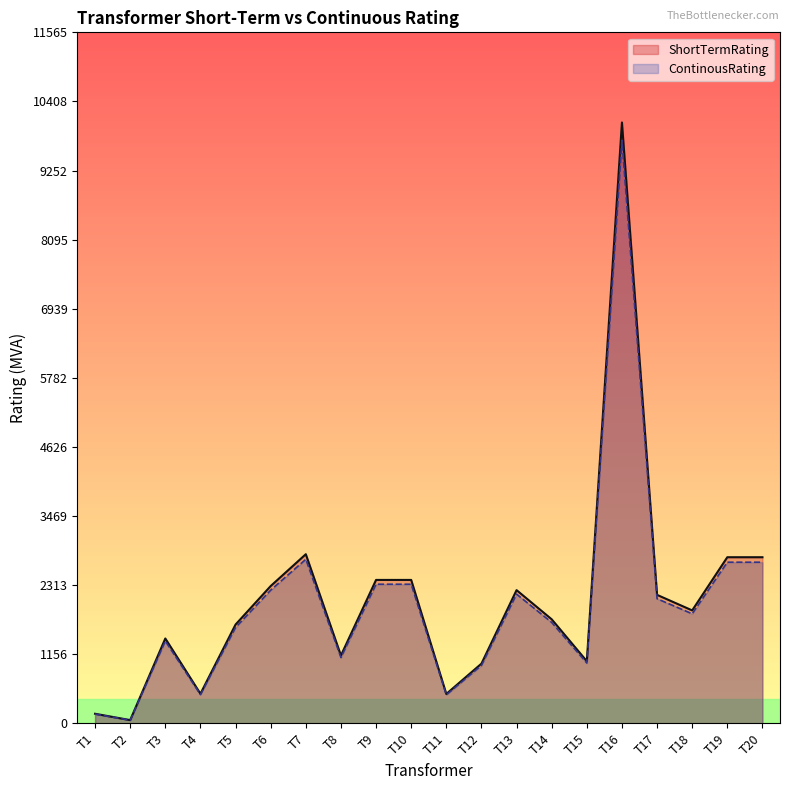

What is the total value across all series at T15?

2048.8